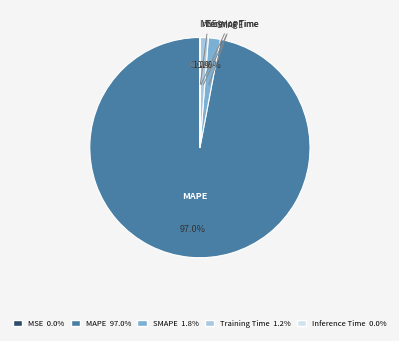

Is the sum of MSE and SMAPE greater than half?

No